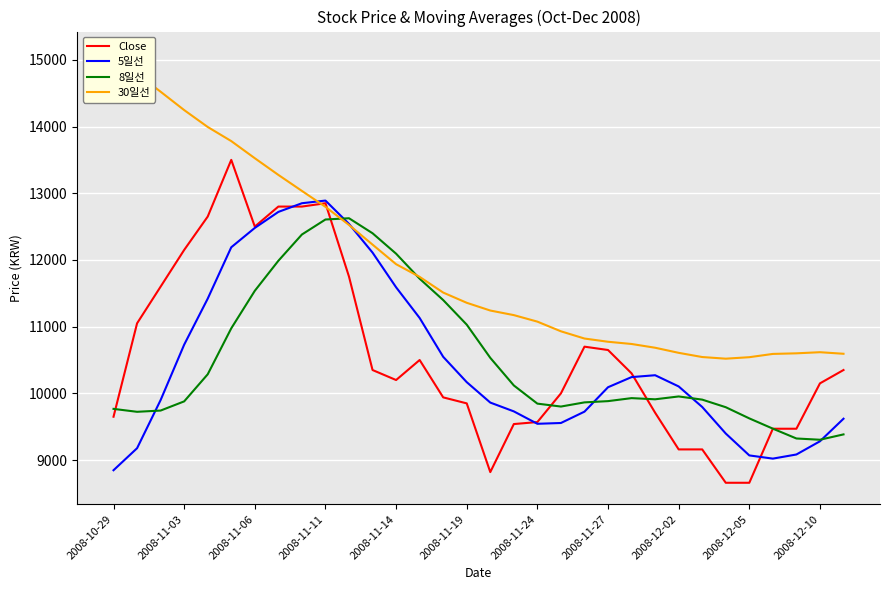

Is this an area chart (filled region under the line)?

No